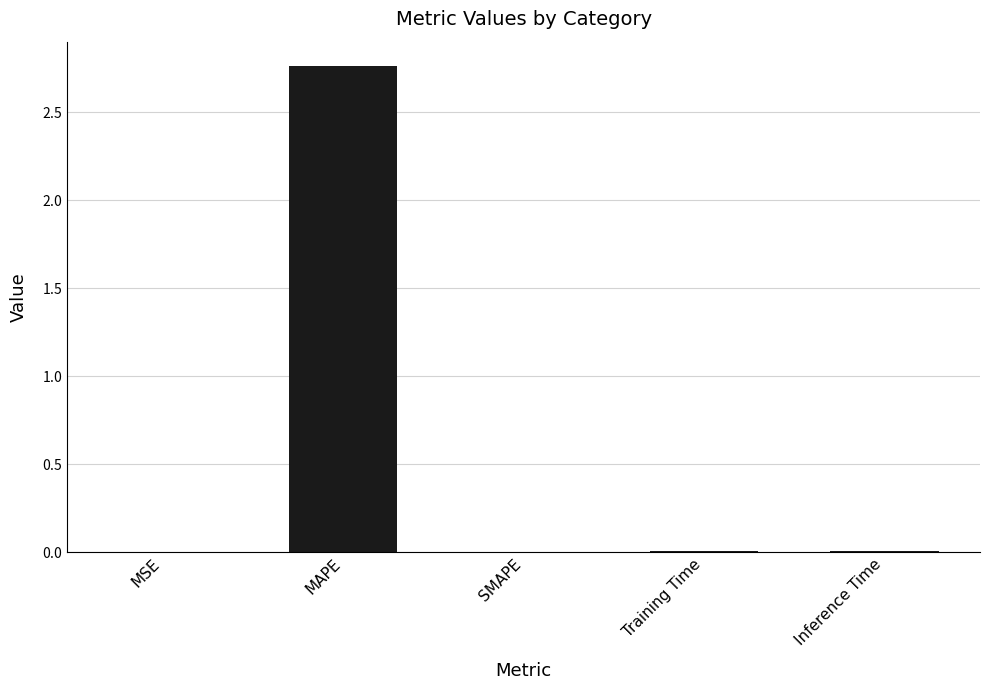

Are the bars horizontal?

No